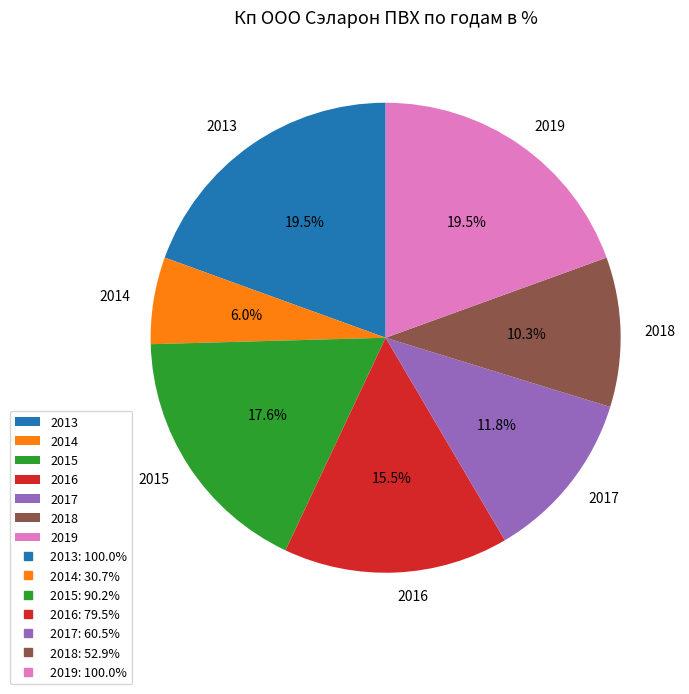

Which category has the smallest portion of the pie?

2014